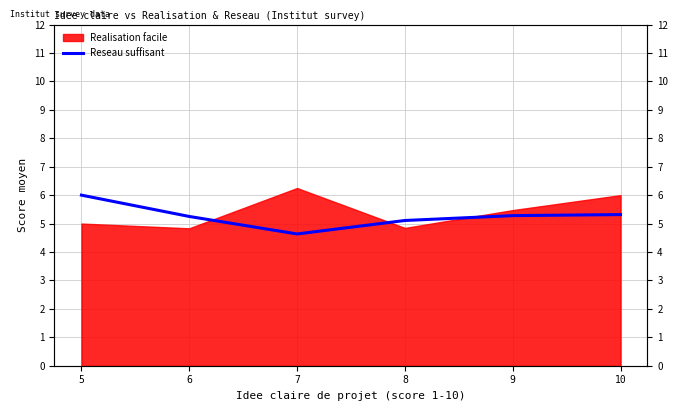

What is the minimum value shown in the chart?

4.6